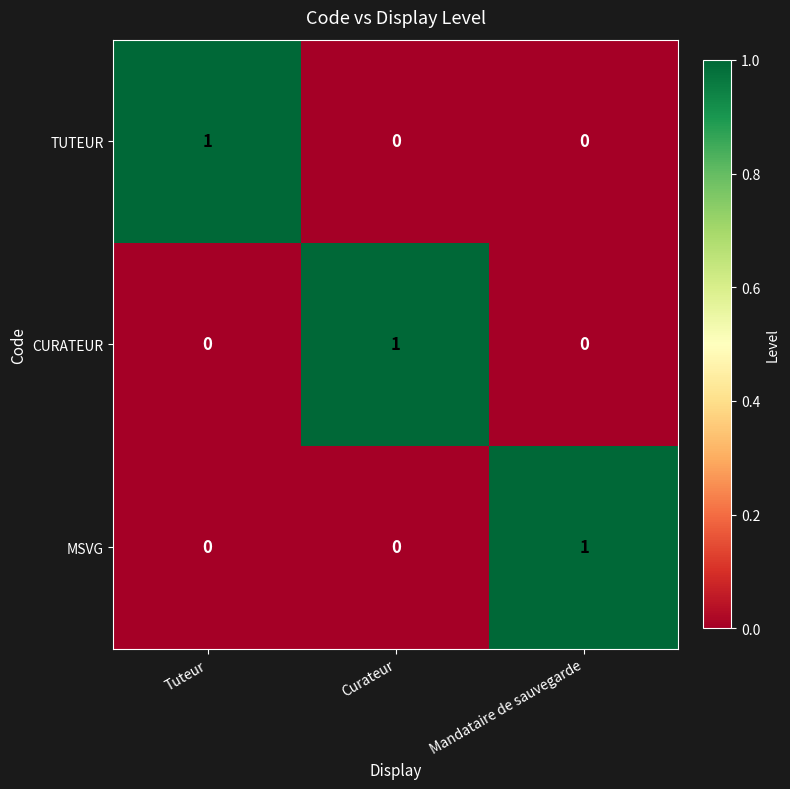

How many values in the CURATEUR series exceed 0?

1